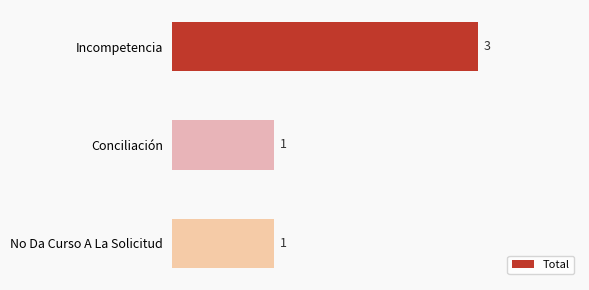

What is the value of the 2nd bar from the top?

1